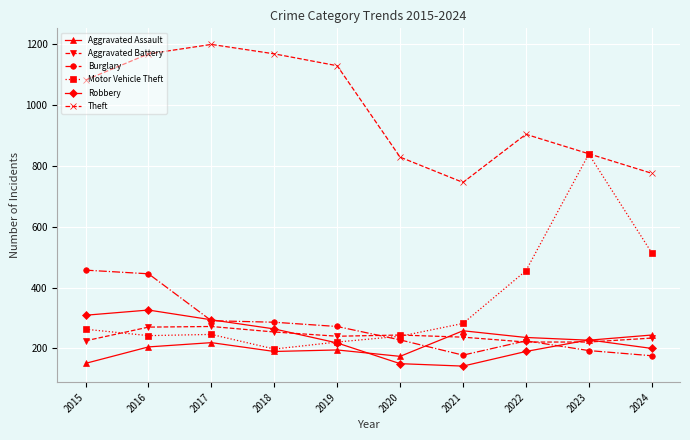

What is the sum of the Robbery values at 2020 and 2018?

414